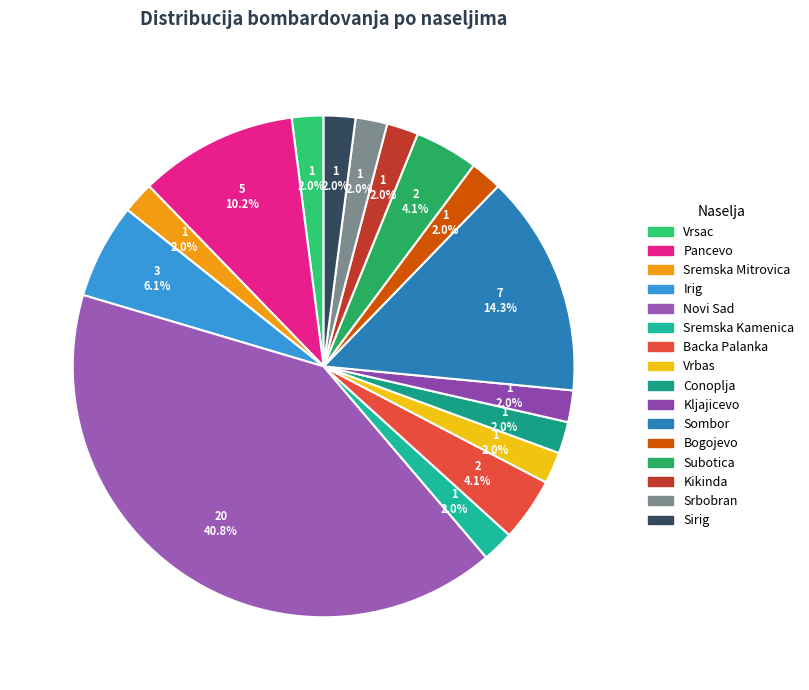

What percentage is the Conoplja slice, to the nearest percent?

2%